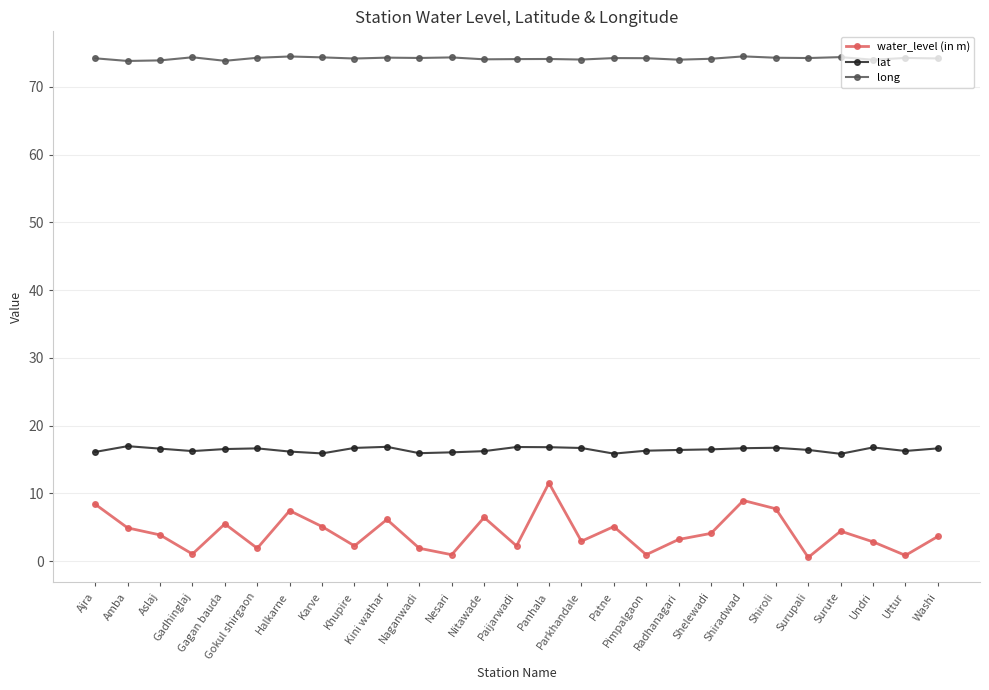

At how many categories does at least one series exceed 47?

27